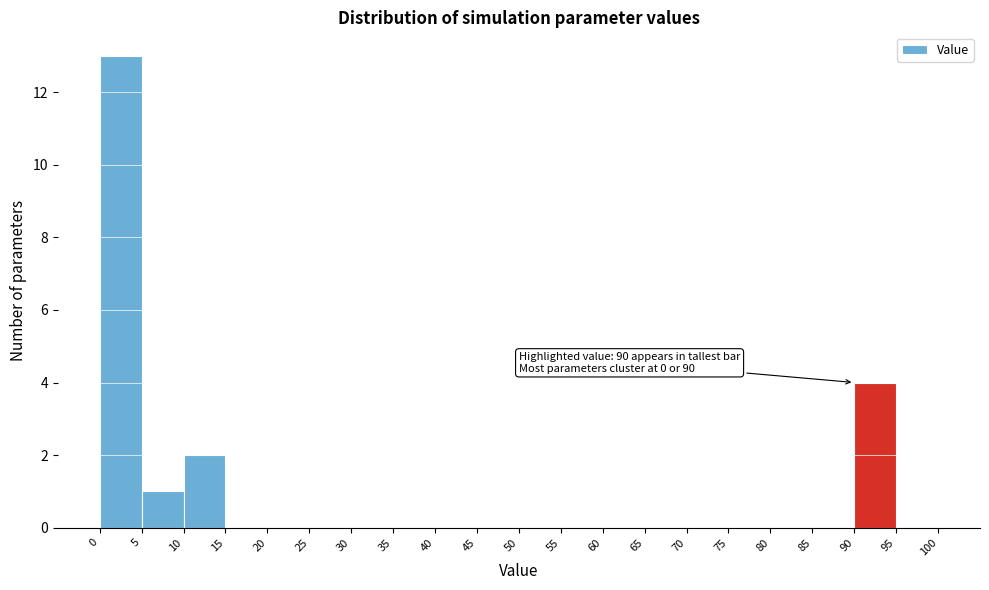

Over which range of the x-axis is the bar tallest?

0 to 5